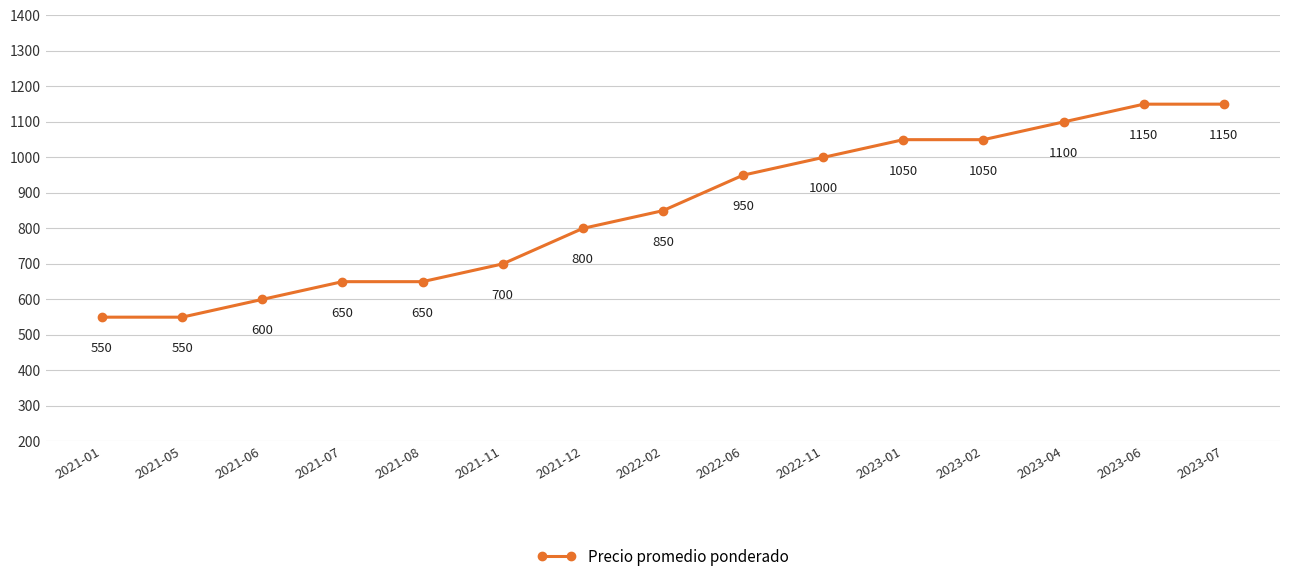

What is the smallest value displayed?

550